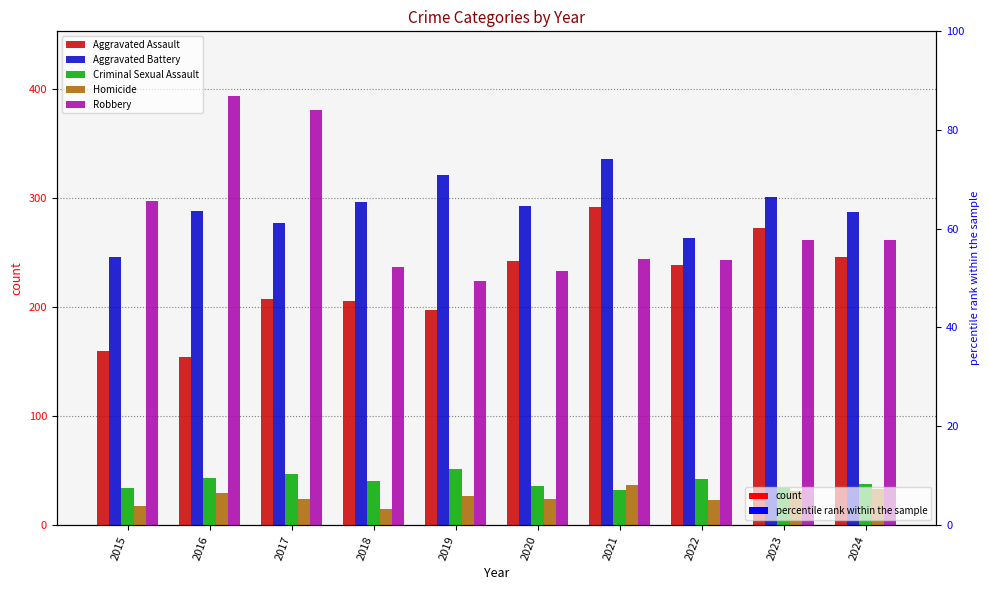

At 2021, list the series in order from largest to smallest.

Aggravated Battery, Aggravated Assault, Robbery, Homicide, Criminal Sexual Assault